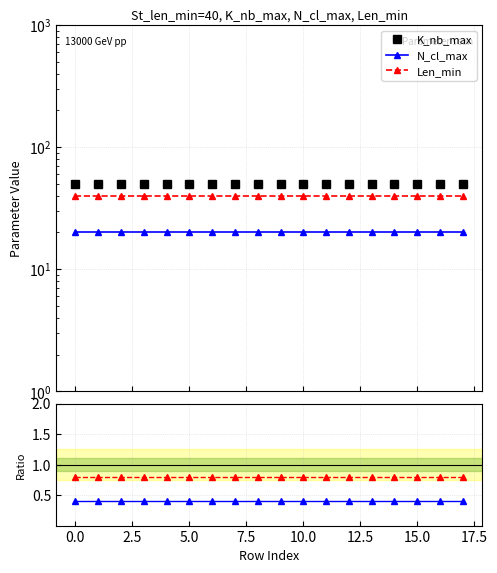

What position from the right is 10?

8